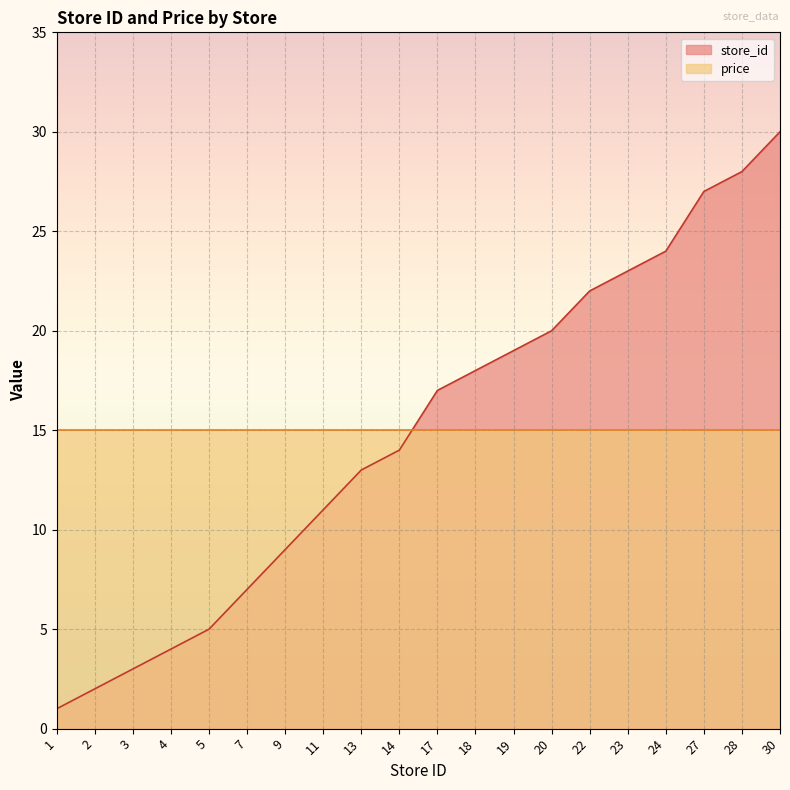

How many data points are above 17?

9